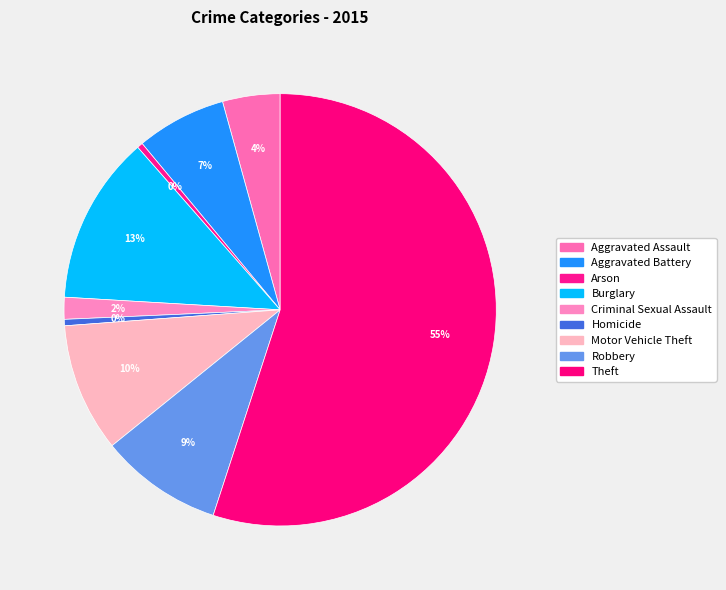

What is the total percentage of Homicide and Theft?

55.5%